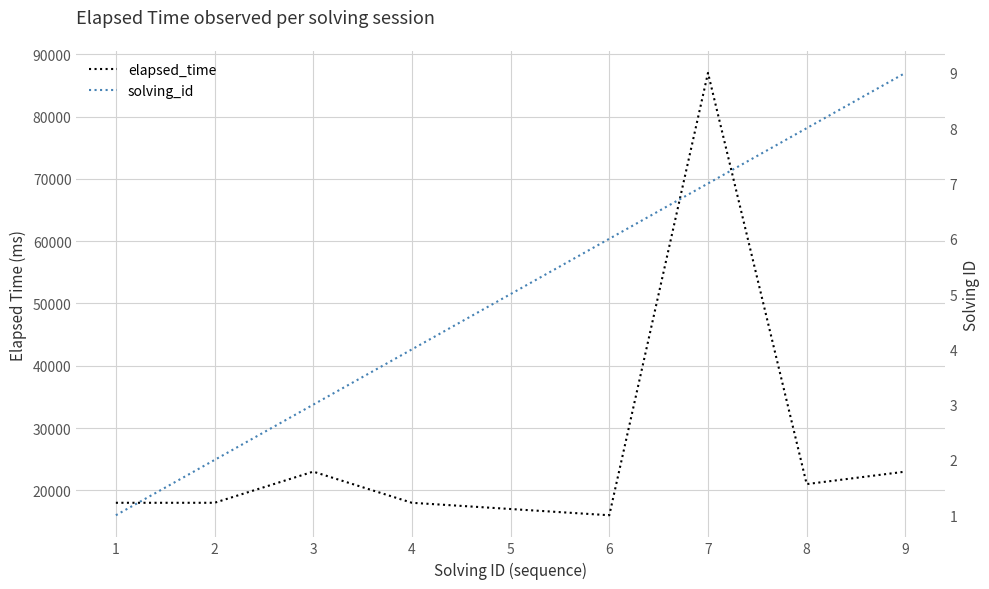

True or false: solving_id and elapsed_time intersect in this chart.

False